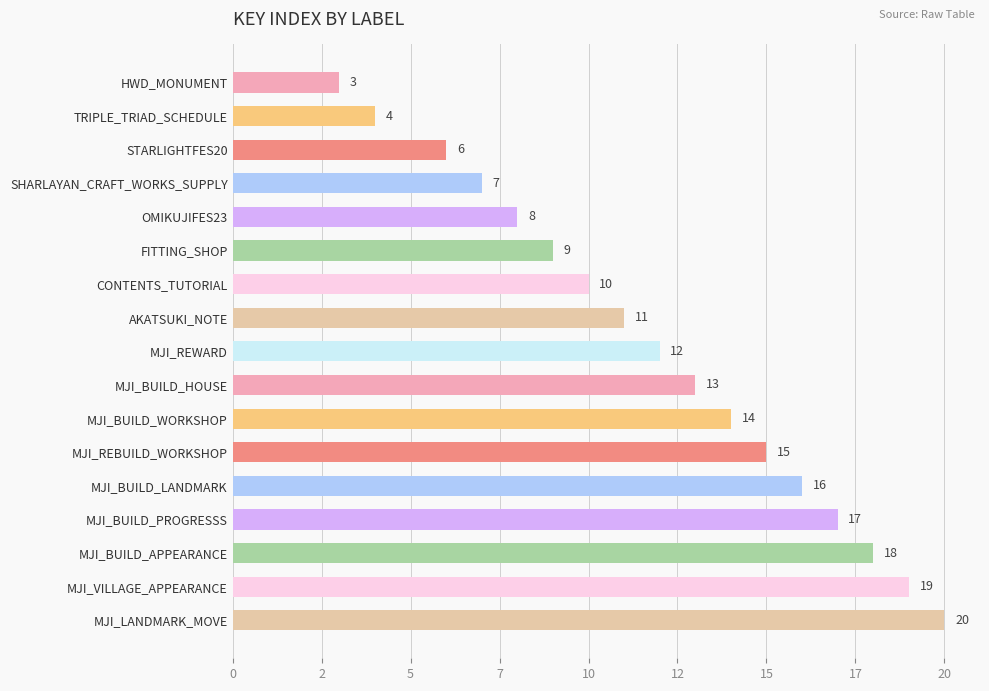

Are the bars horizontal?

Yes